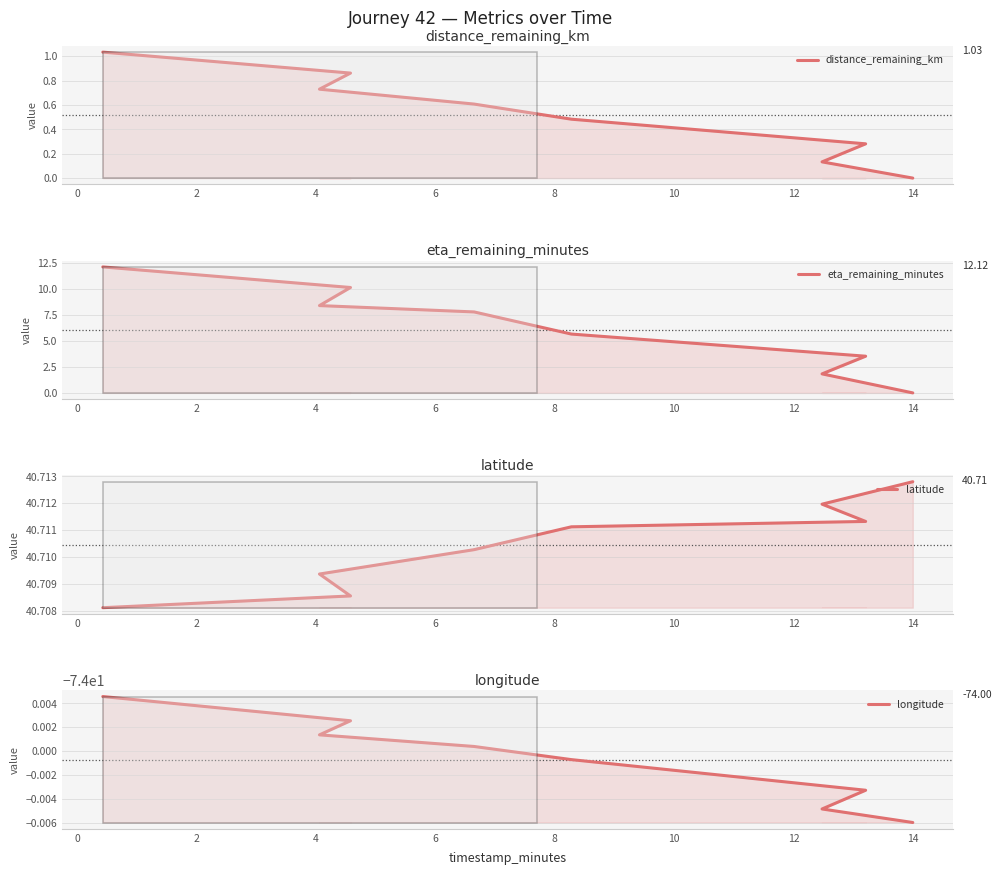

How many values in the distance_remaining_km series exceed 0?

7